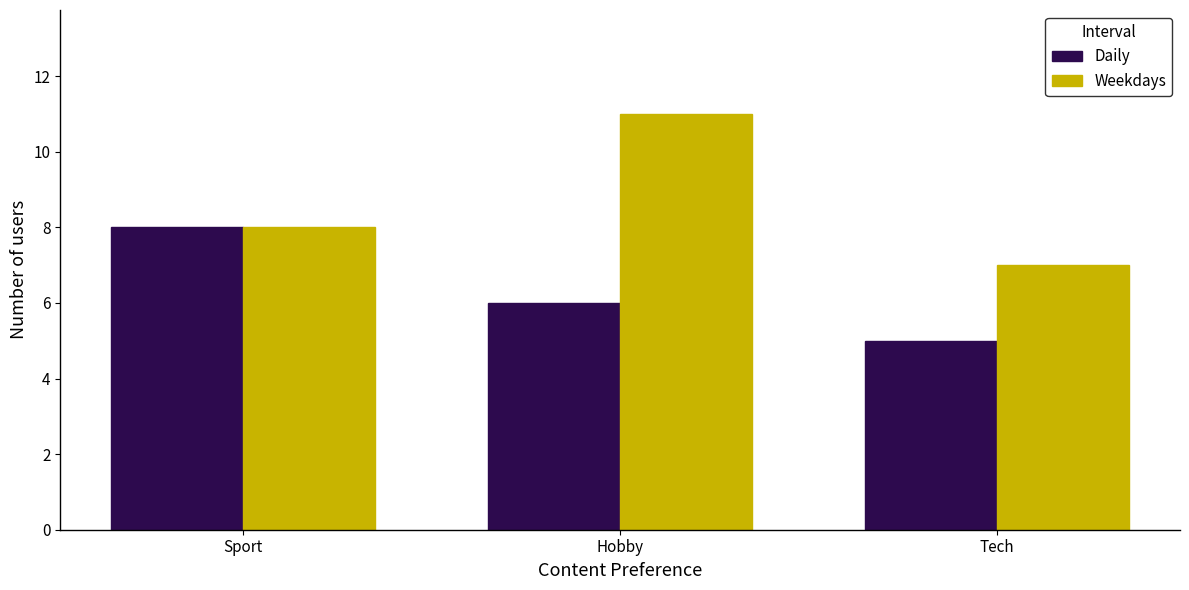

What is the label of the 2nd bar from the right?

Hobby